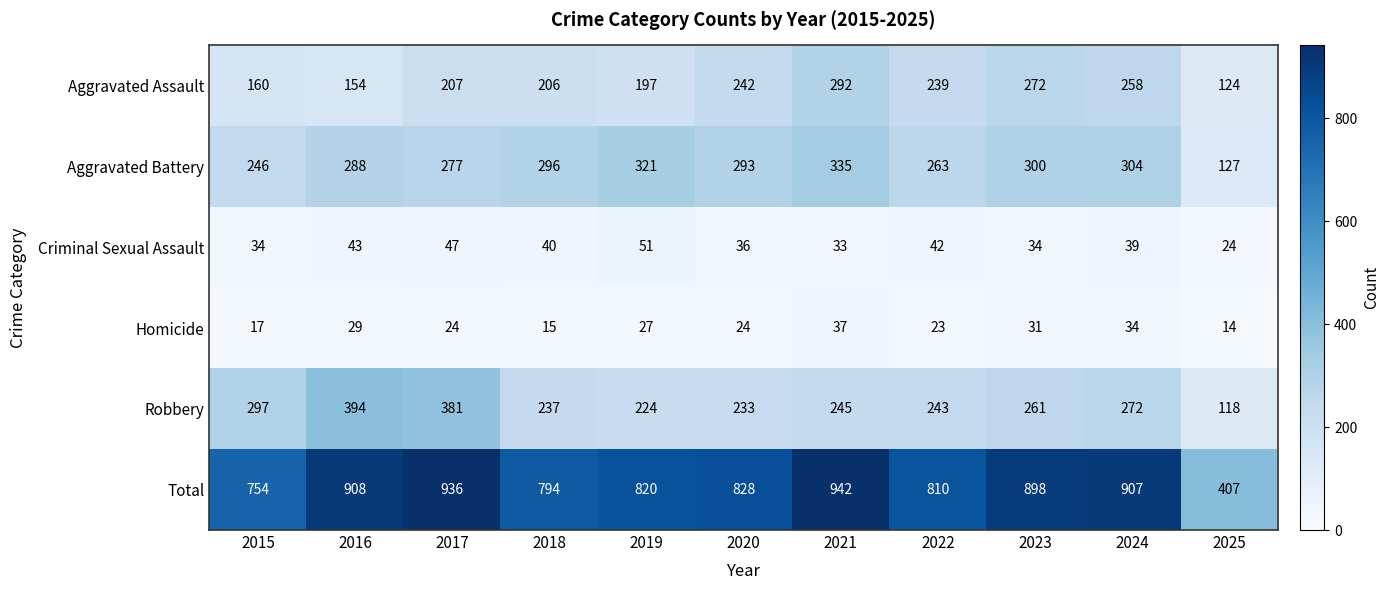

List the series in order of their peak value, lowest first.

Homicide, Criminal Sexual Assault, Aggravated Assault, Aggravated Battery, Robbery, Total